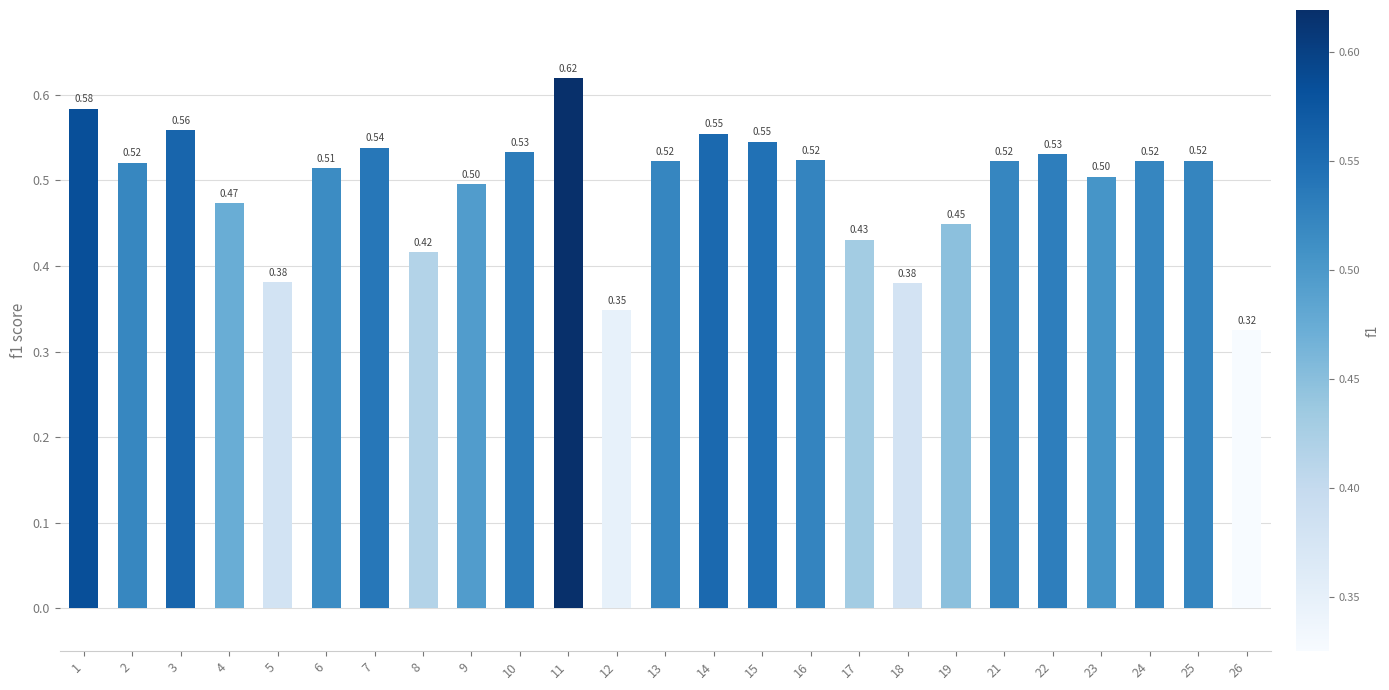

Which category has the lowest value across all series?

26